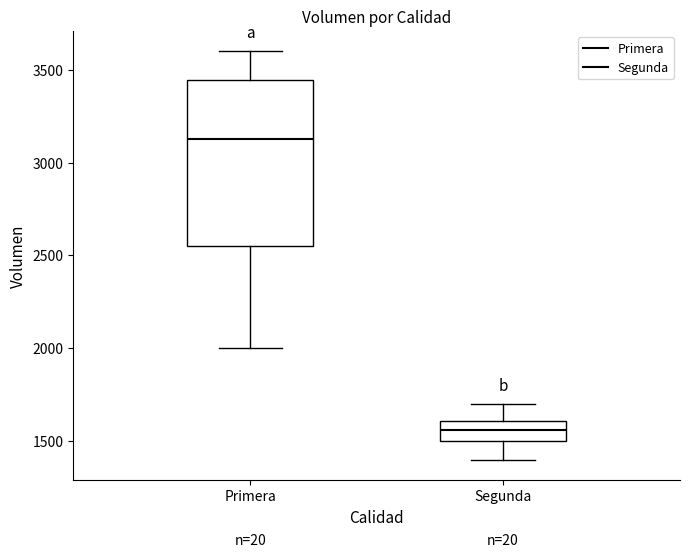

Which box has the lowest median line?

Segunda